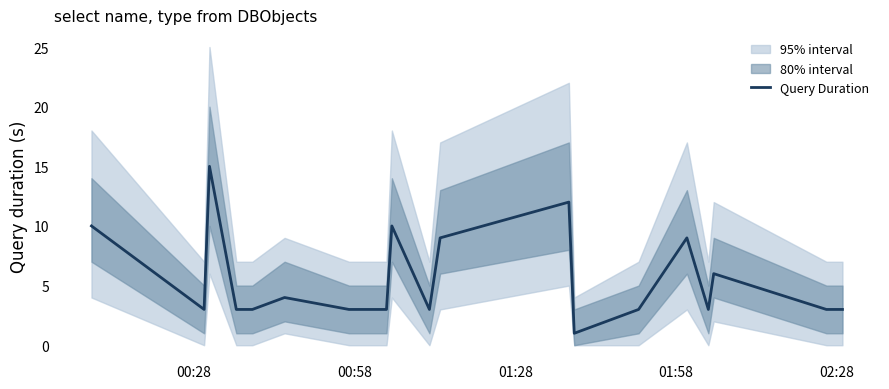

Does the chart have visible grid lines?

No